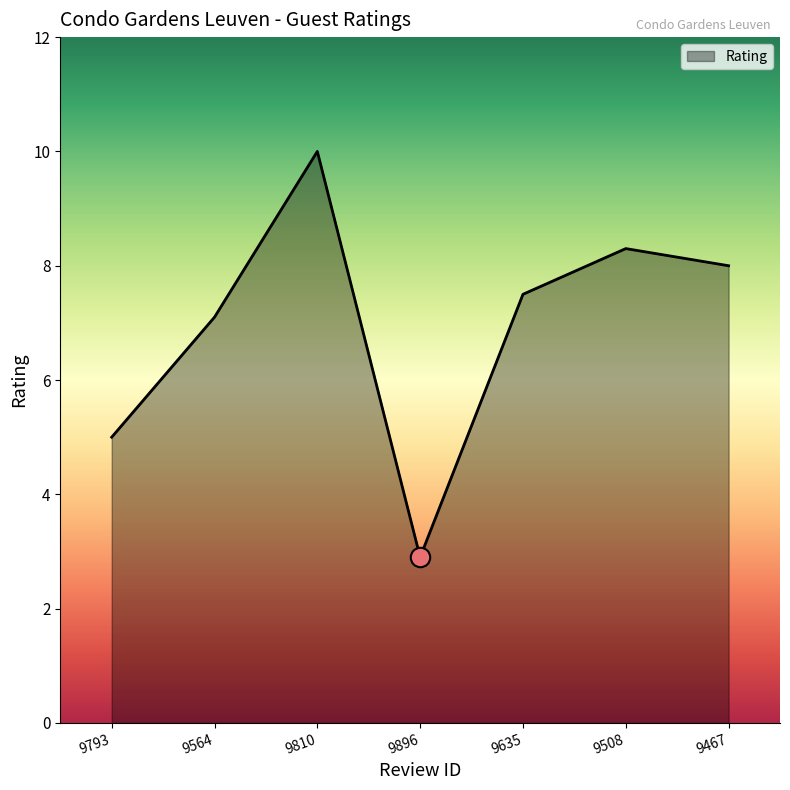

What position from the left is 9810?

3